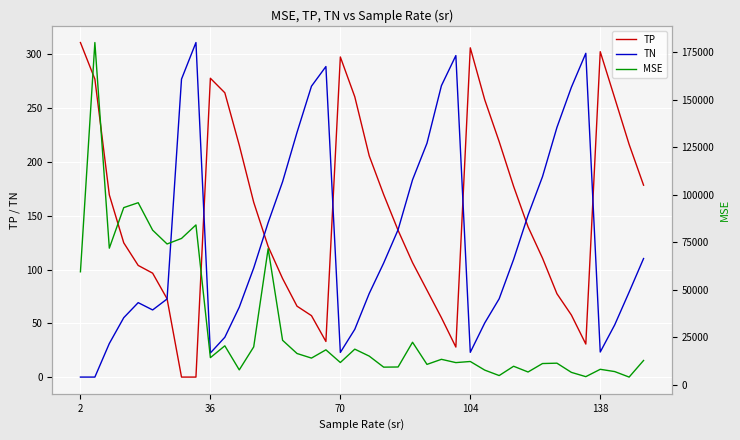

What is the highest value of the TN series?

311.0